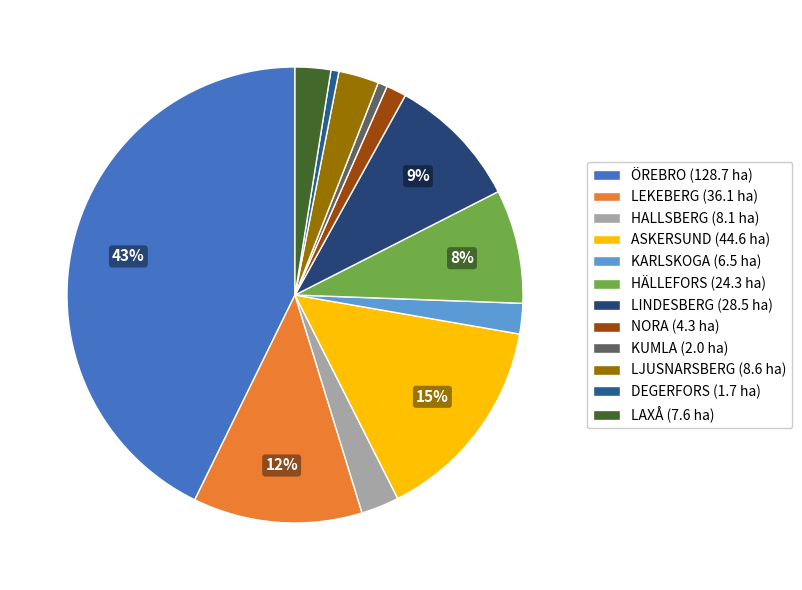

To the nearest percent, what is the difference between the LJUSNARSBERG and ÖREBRO slice percentages?

40%